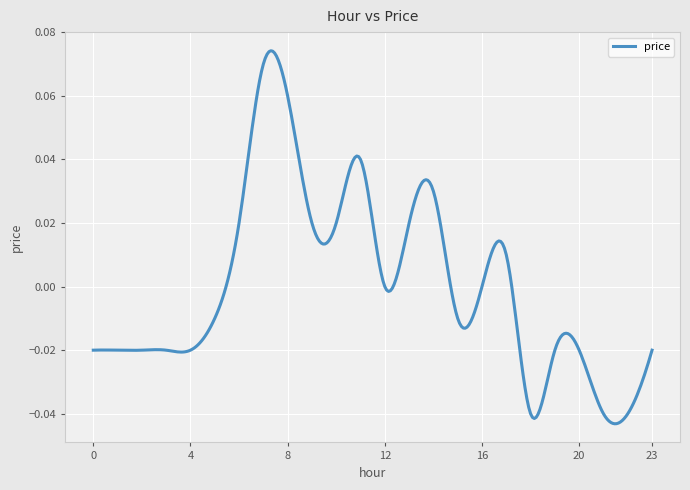

How many lines are shown in the chart?

1